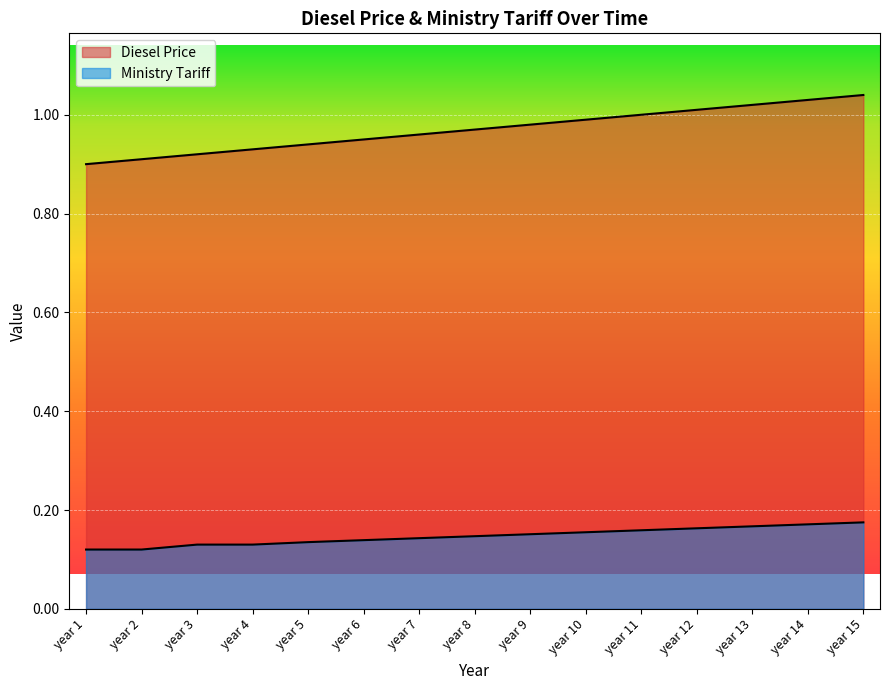

What are all the series names shown in the legend?

Diesel Price, Ministry Tariff